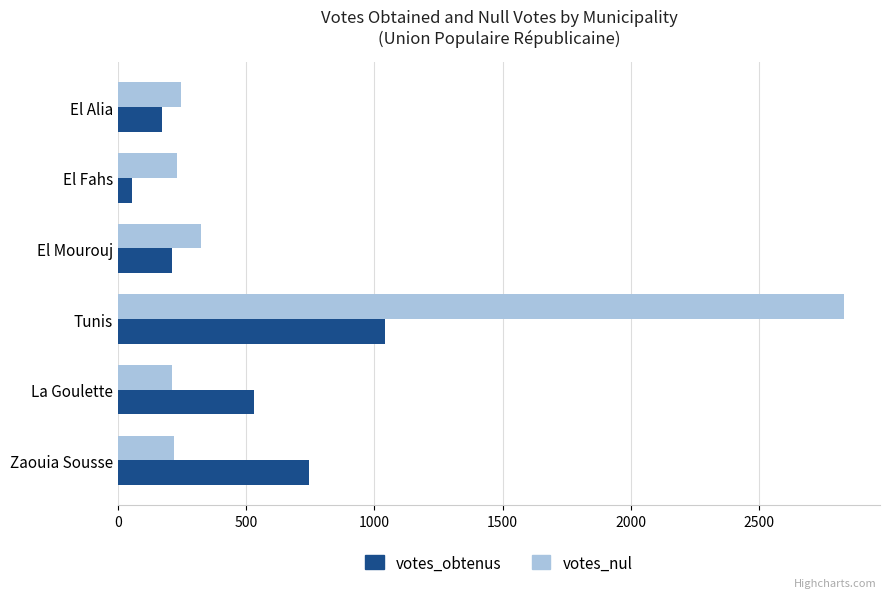

Between El Alia and La Goulette, which series saw the biggest shift?

votes_obtenus